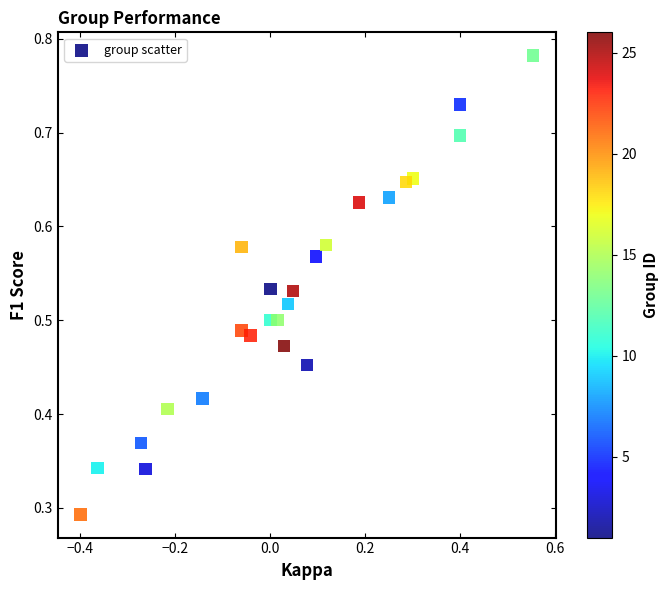

What is the range of X values (max minus min)?

1.0